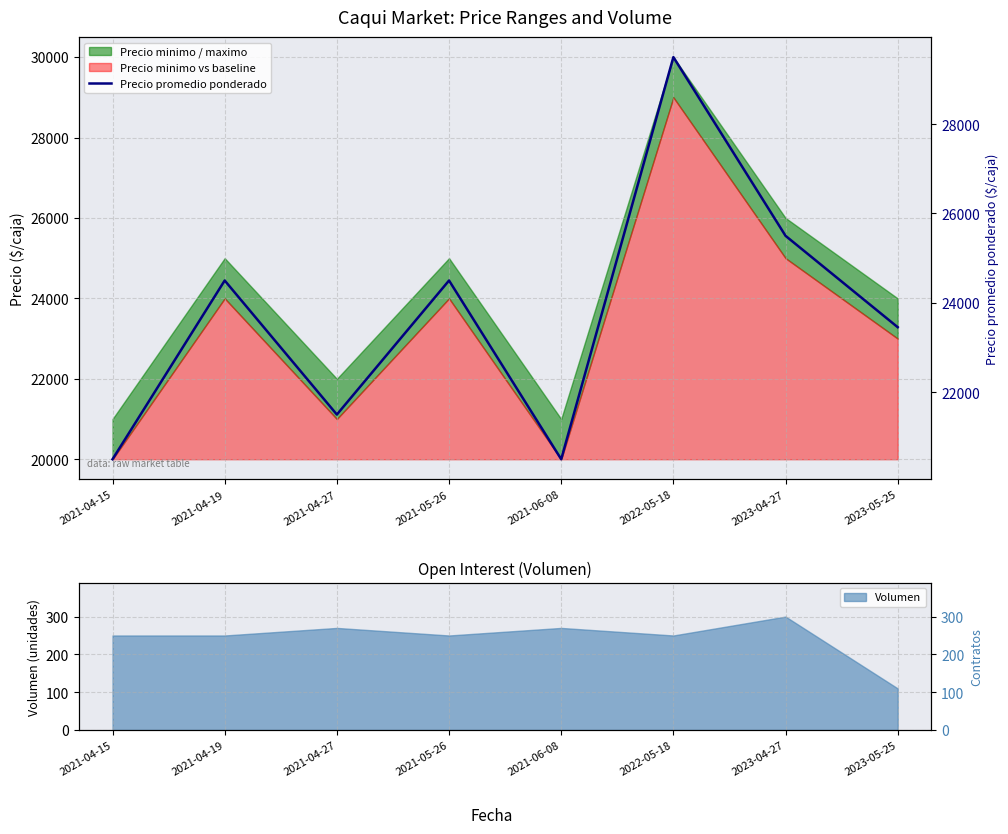

What is the difference between the maximum and second lowest values?

9000